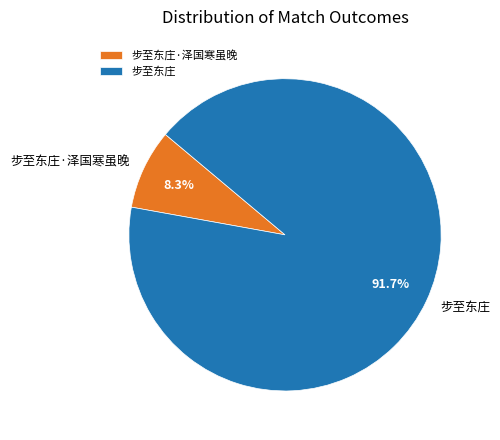

Does any single category account for the majority?

Yes